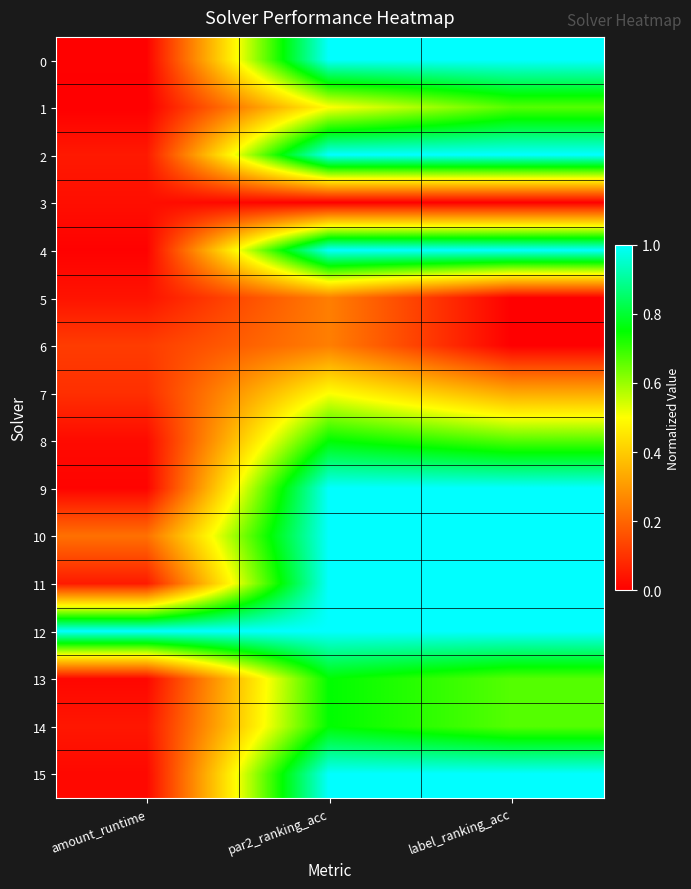

Which series has the largest range (max minus min)?

4